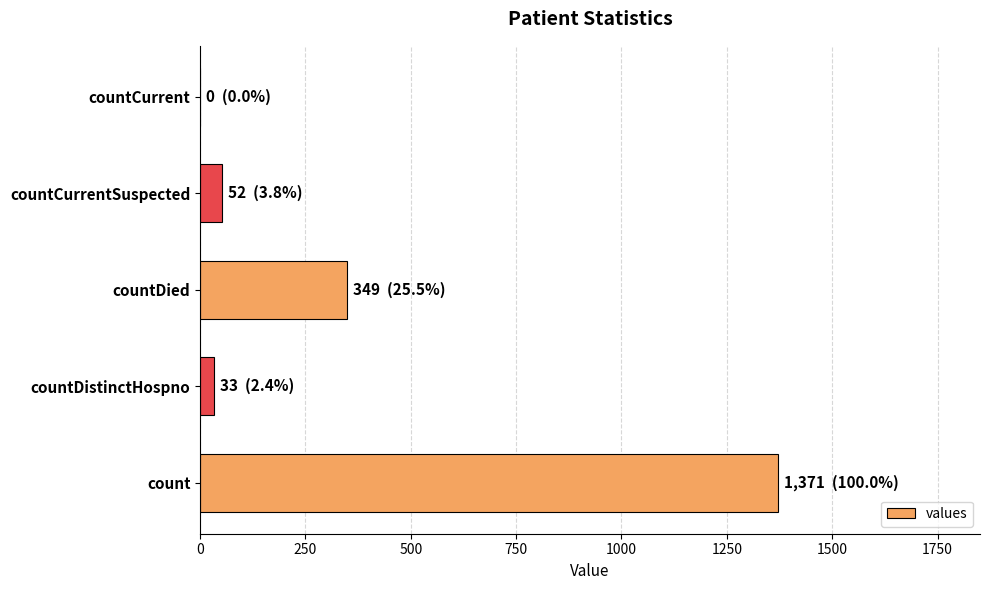

What is the sum of all values?

1805